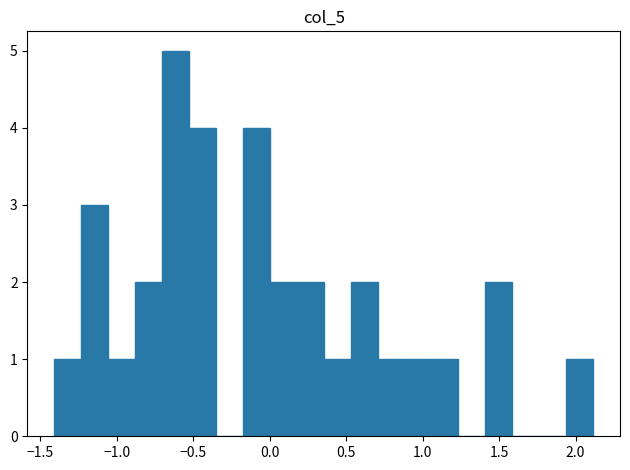

Read against the x-axis, roughly where is the centre of the tallest bar?

-0.60